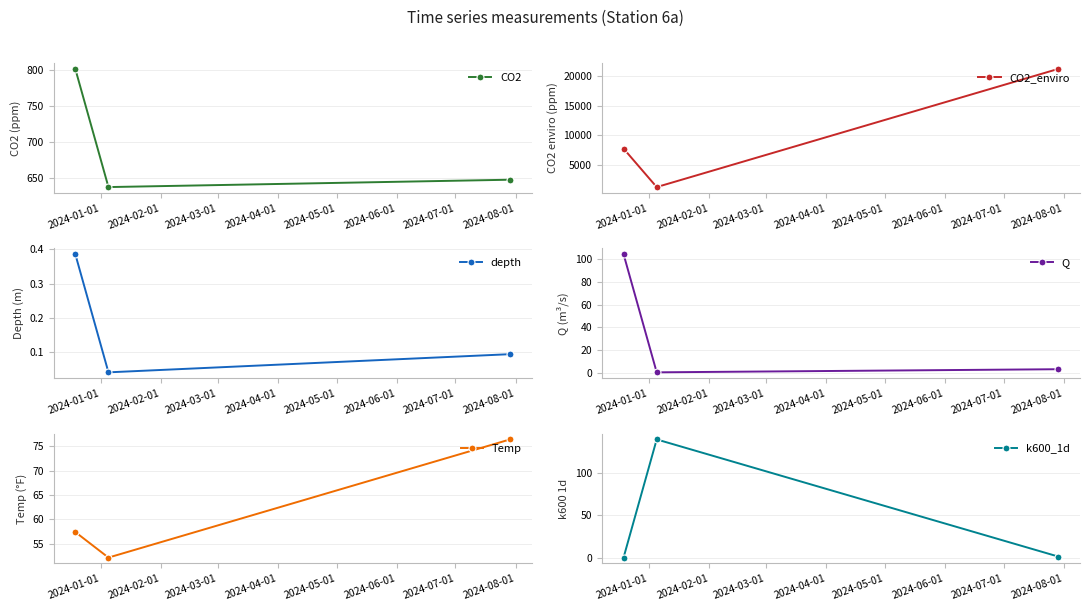

What is the difference between the second highest and minimum values in the k600_1d series?

1.2